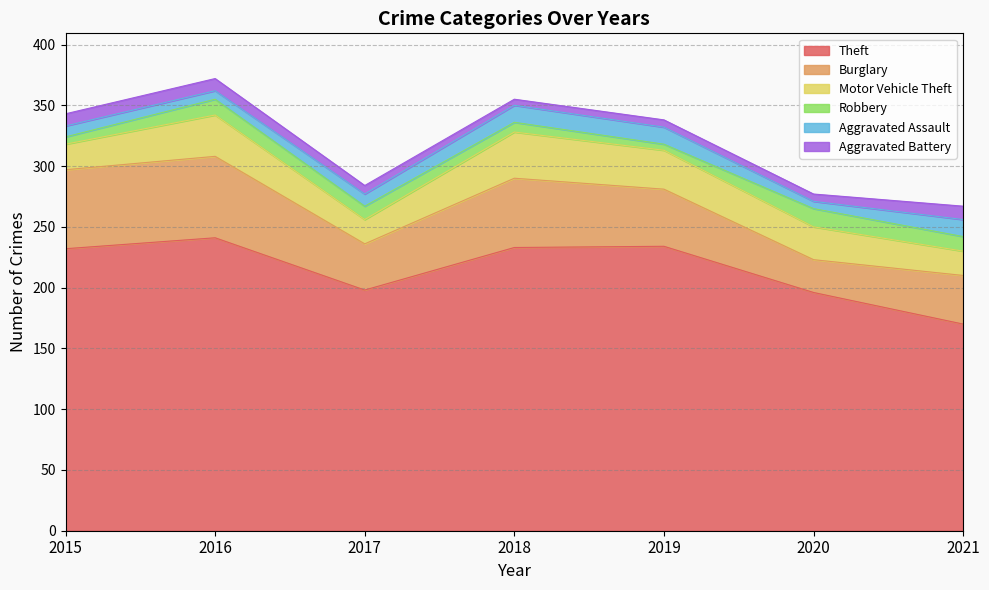

Where is the first local minimum for Theft?

2017